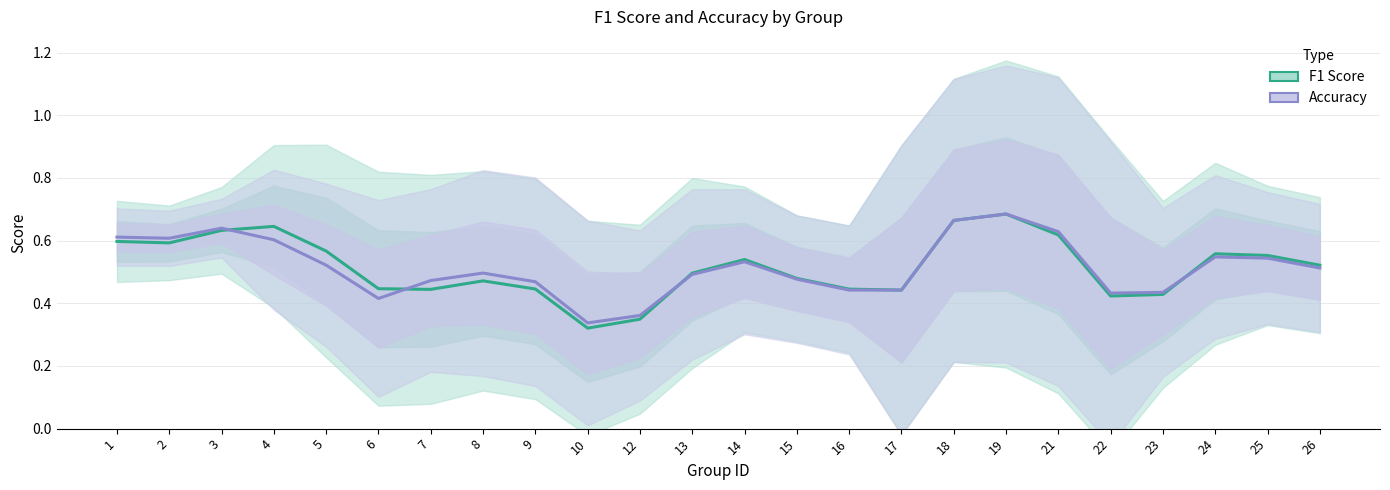

True or false: F1 Score has more than 2 points higher than both neighbors.

True